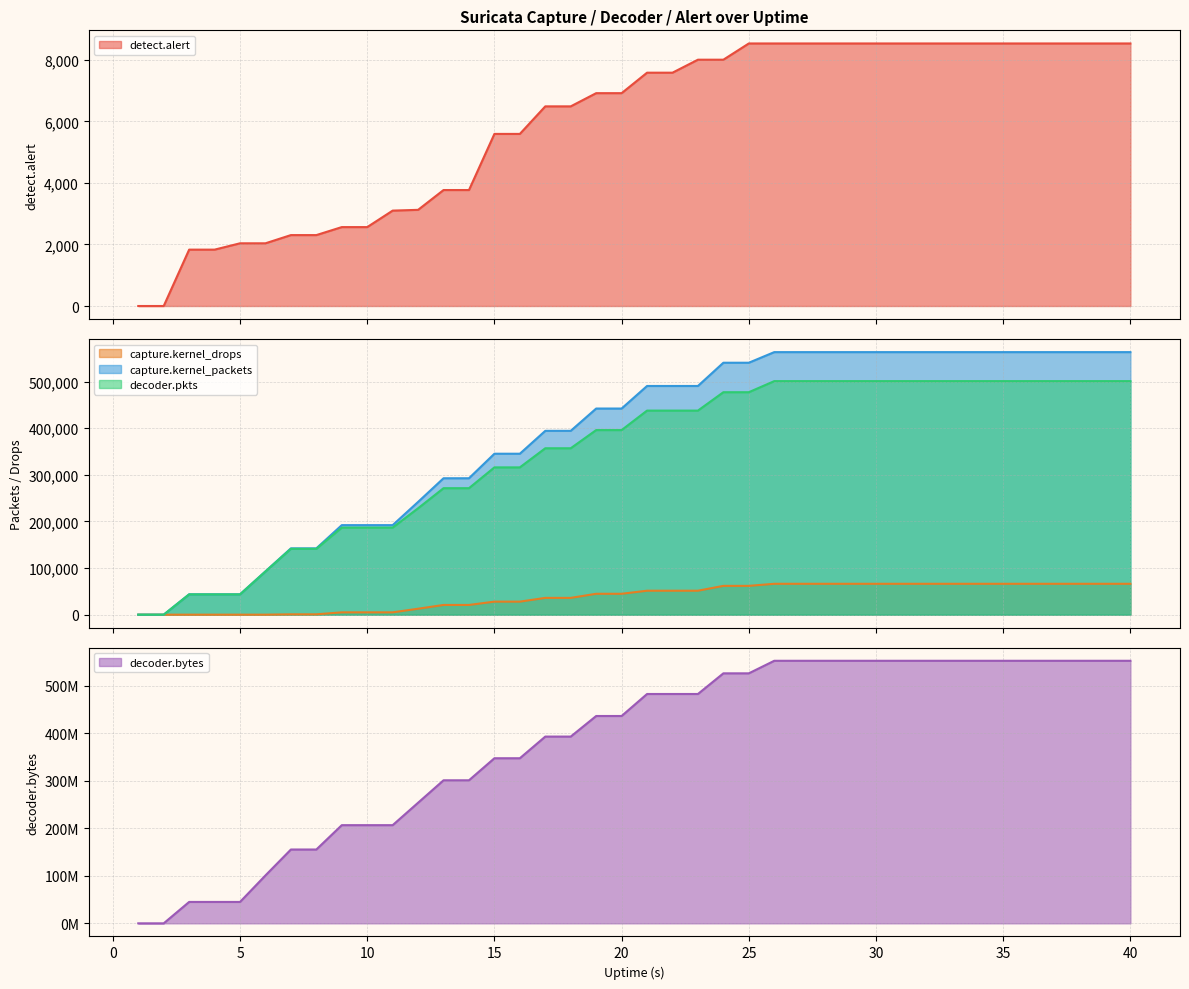

The detect.alert series shows 2039 at 5. True or false?

True